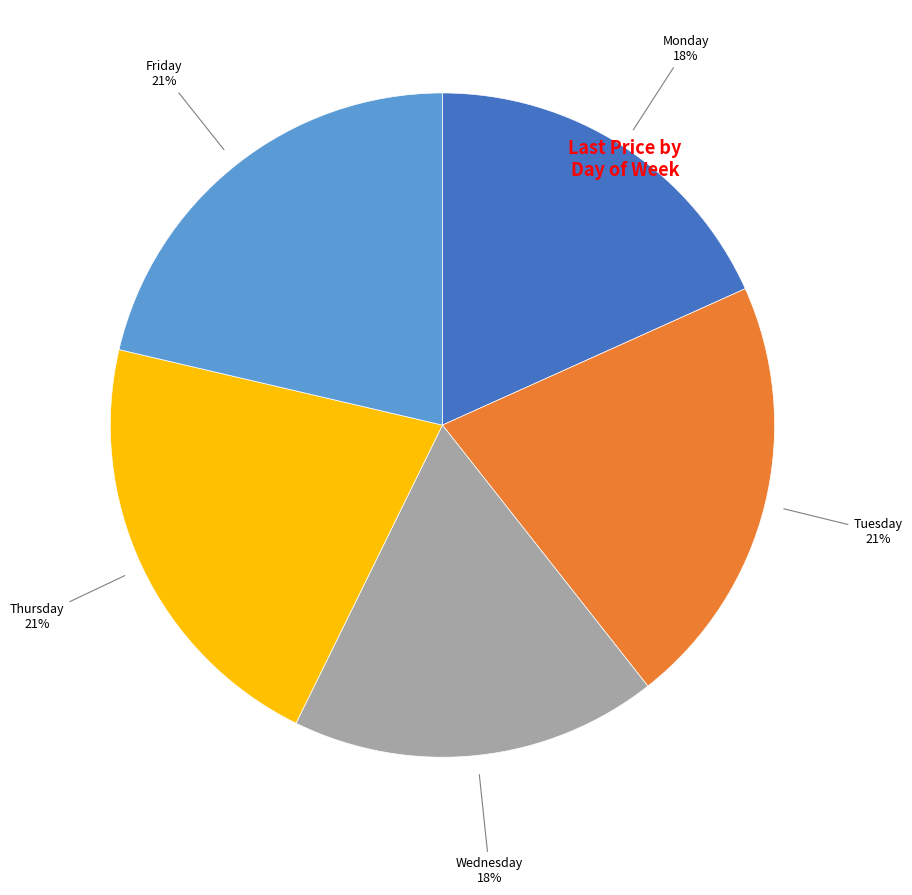

Does any single category account for the majority?

No